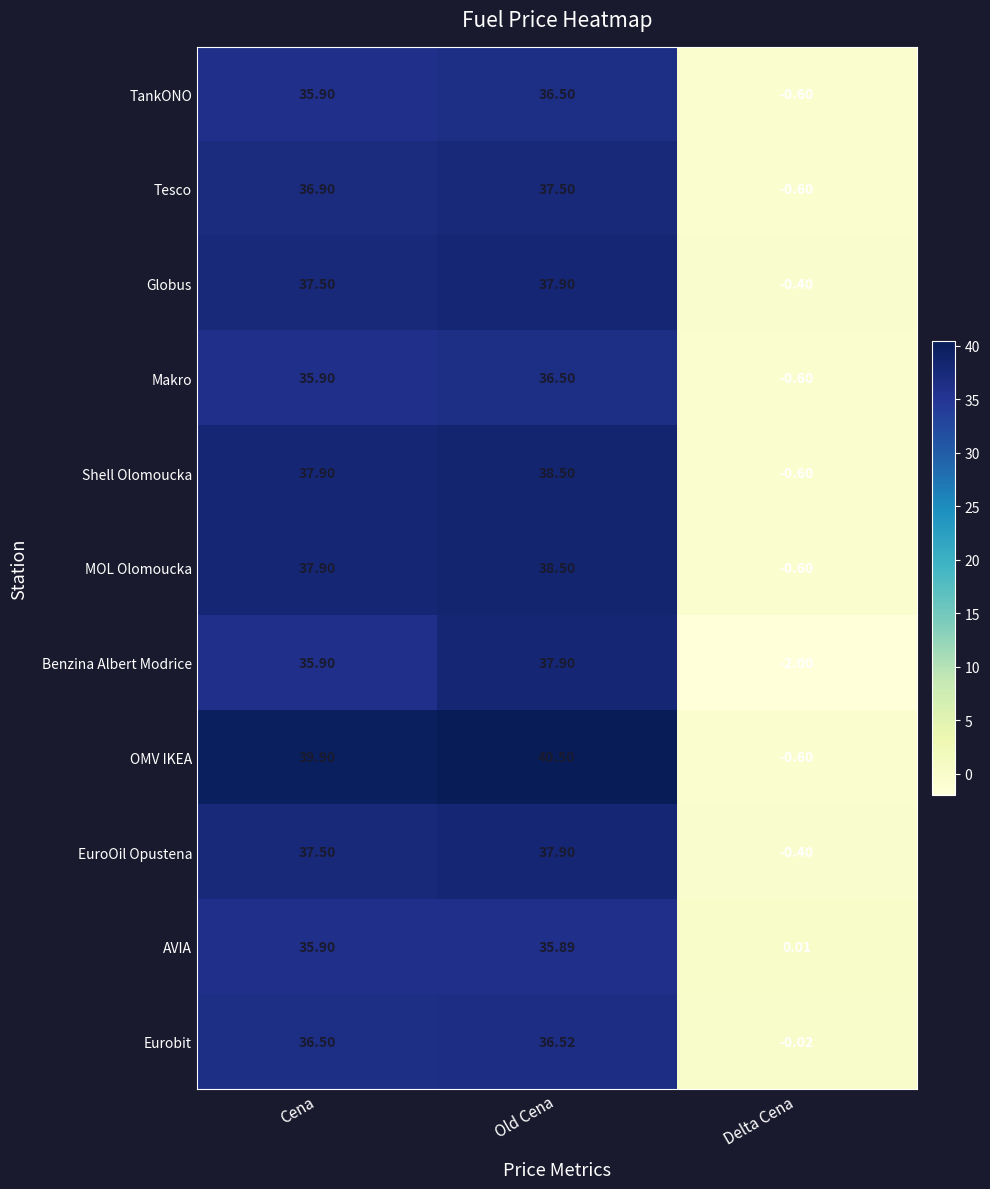

At which category is the sum across all series the highest?

Old Cena